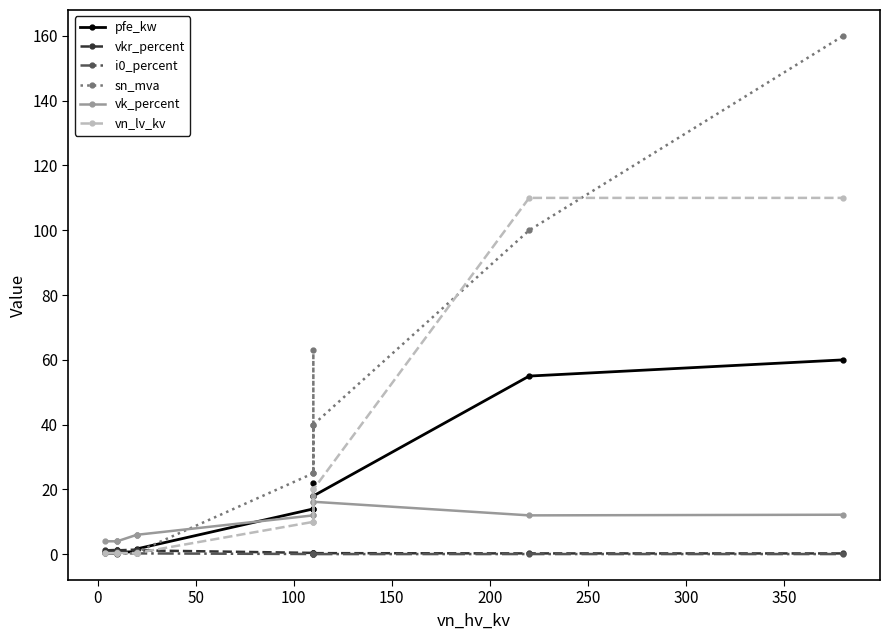

Which series has the largest total across all categories?

sn_mva